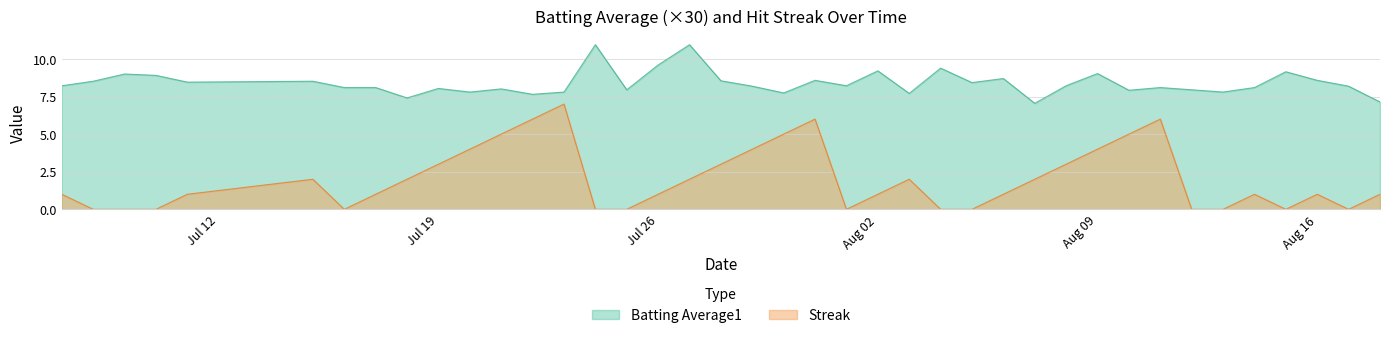

Reading left to right, extract all data points from this chart.

Batting Average1: 8.2	8.5	9.0	8.9	8.5	8.5	8.1	8.1	7.4	8.0	7.8	8.0	7.7	7.8	10.9	8.0	9.6	10.9	8.5	8.2	7.7	8.6	8.2	9.2	7.7	9.4	8.4	8.7	7.0	8.2	9.0	7.9	8.1	8.0	7.8	8.1	9.2	8.6	8.2	7.1
Streak: 1.0	0.0	0.0	0.0	1.0	2.0	0.0	1.0	2.0	3.0	4.0	5.0	6.0	7.0	0.0	0.0	1.0	2.0	3.0	4.0	5.0	6.0	0.0	1.0	2.0	0.0	0.0	1.0	2.0	3.0	4.0	5.0	6.0	0.0	0.0	1.0	0.0	1.0	0.0	1.0